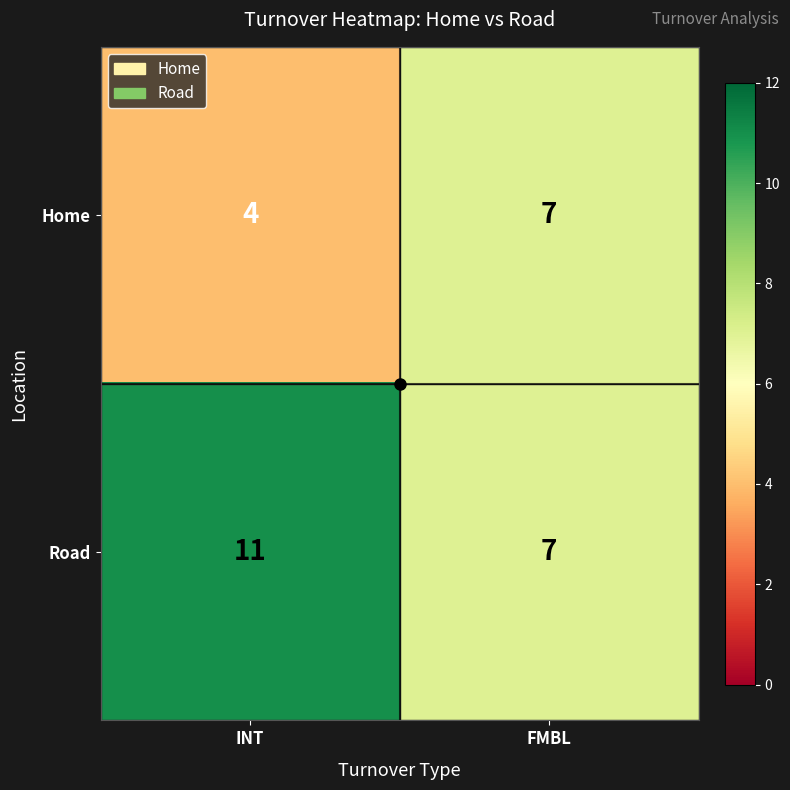

What is the difference between the maximum and minimum values in the Road series?

4